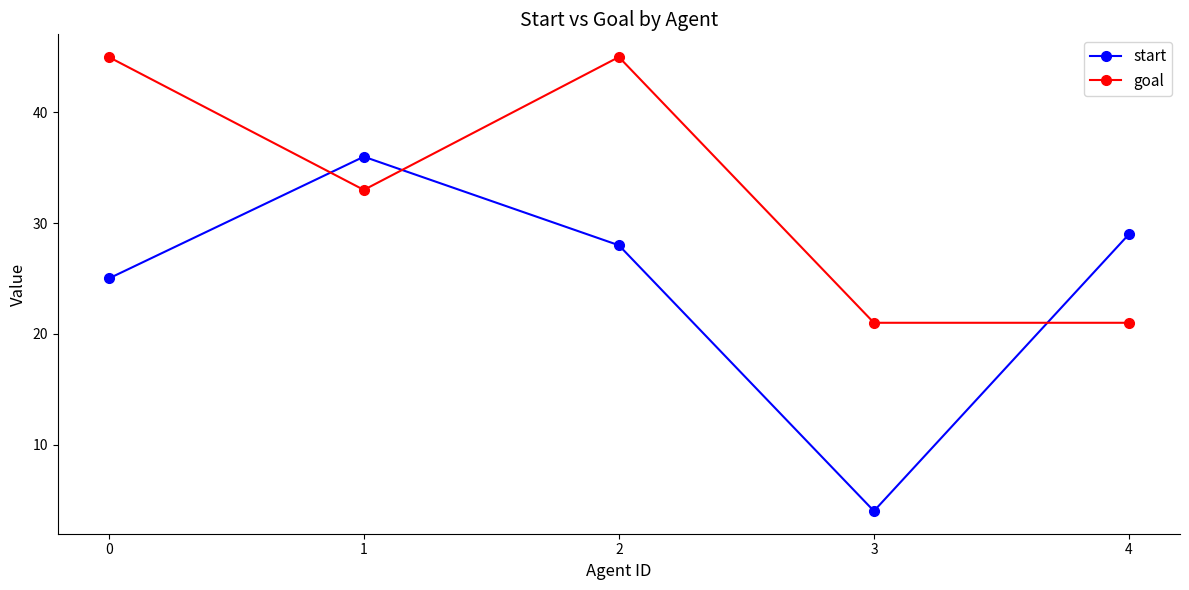

What is the difference between the maximum and minimum values in the start series?

32